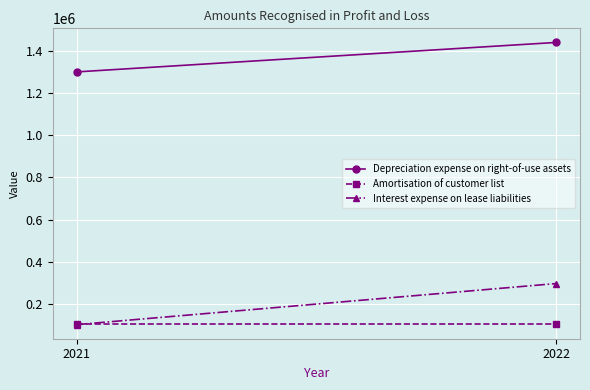

At which label is Interest expense on lease liabilities closest to 200934?

2021